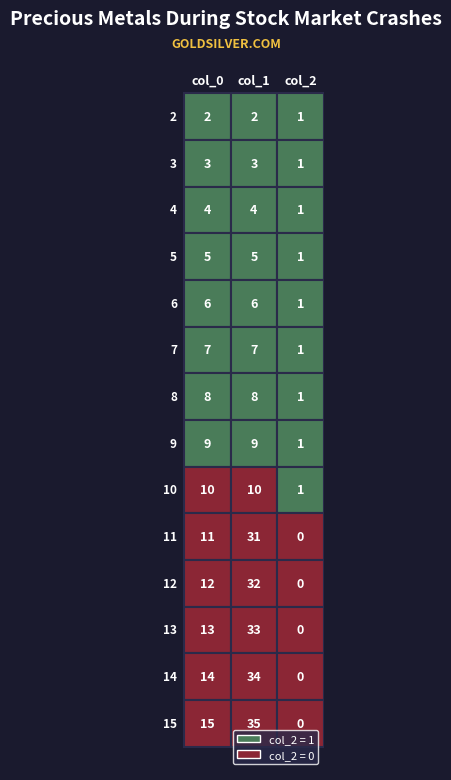

What is the difference between the maximum and minimum values in the col_1 series?

33